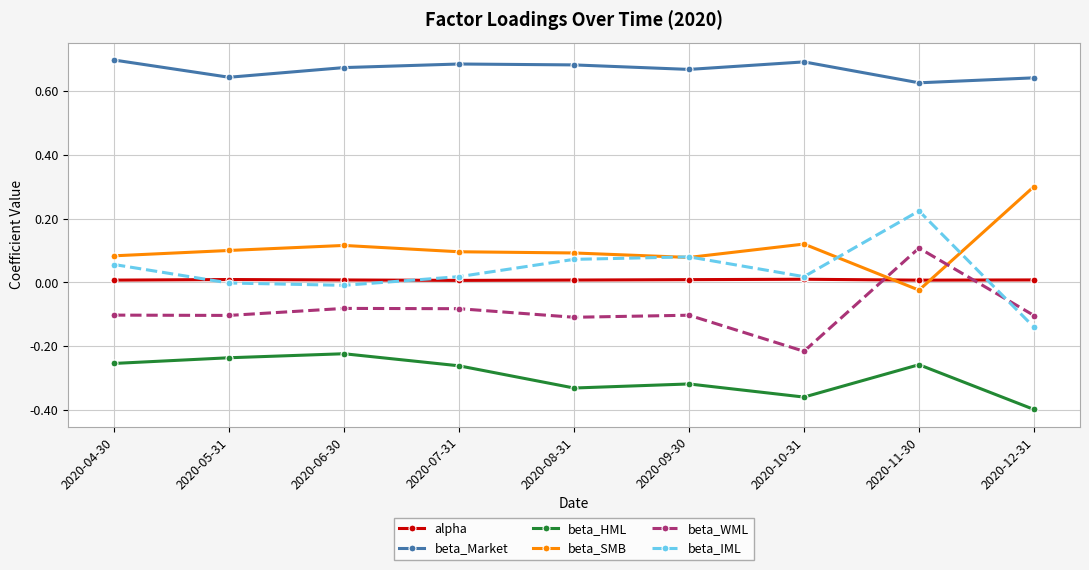

How many lines are shown in the chart?

6